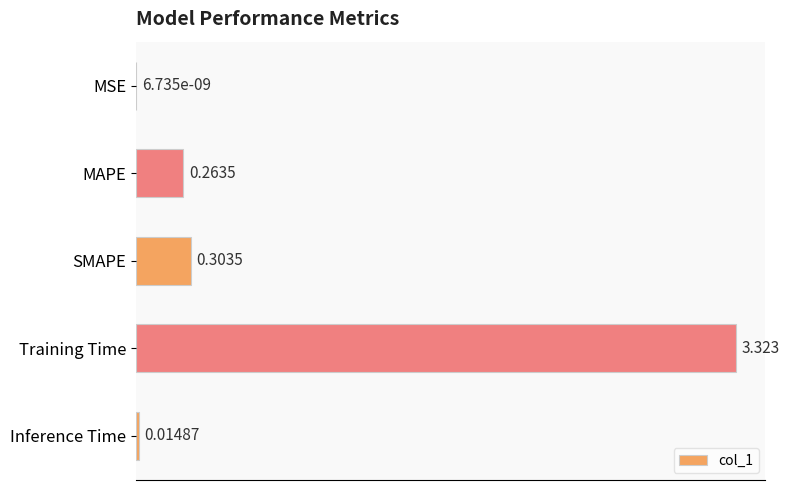

At which label is the value closest to 1?

SMAPE